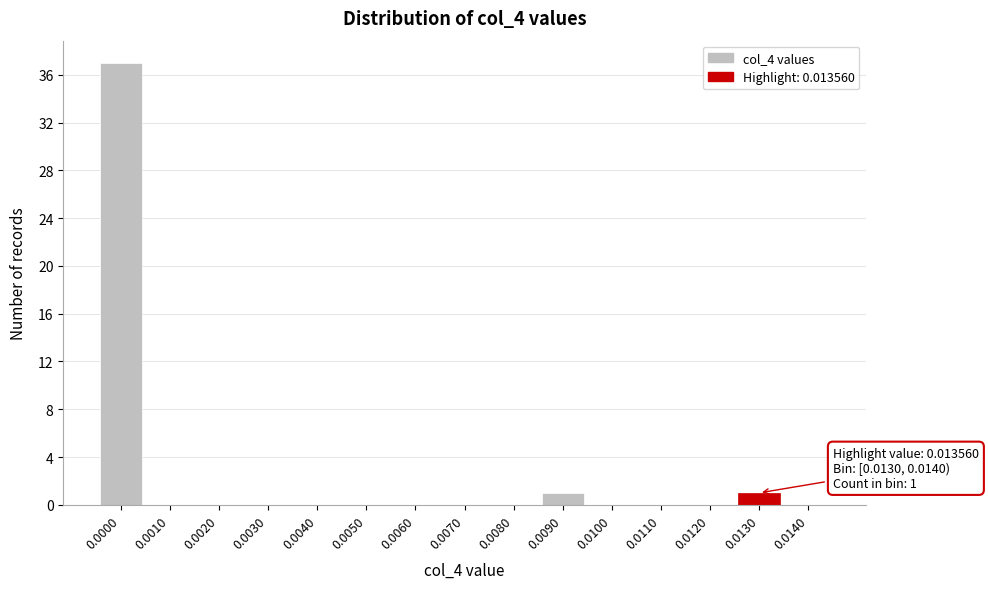

Reading right to left, transcribe all the data shown in this chart.

0.0140=0	0.0130=1	0.0120=0	0.0110=0	0.0100=0	0.0090=1	0.0080=0	0.0070=0	0.0060=0	0.0050=0	0.0040=0	0.0030=0	0.0020=0	0.0010=0	0.0000=37